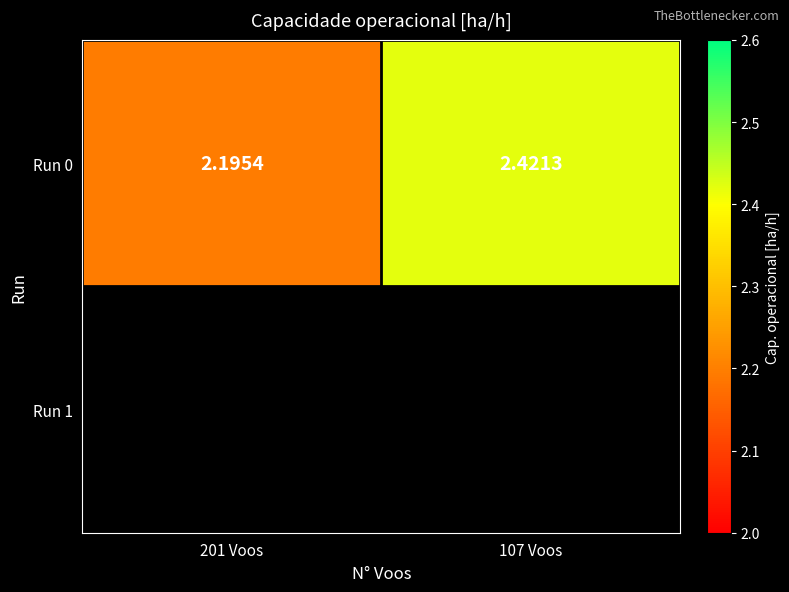

What is the sum of the values at 107 Voos and 201 Voos?

4.6